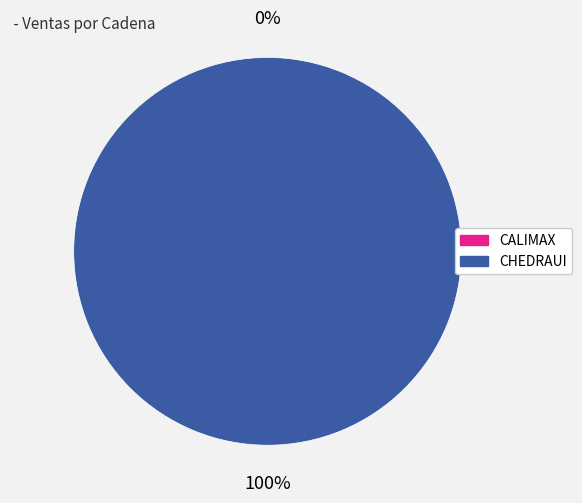

Does CHEDRAUI account for over 50% of the chart?

Yes